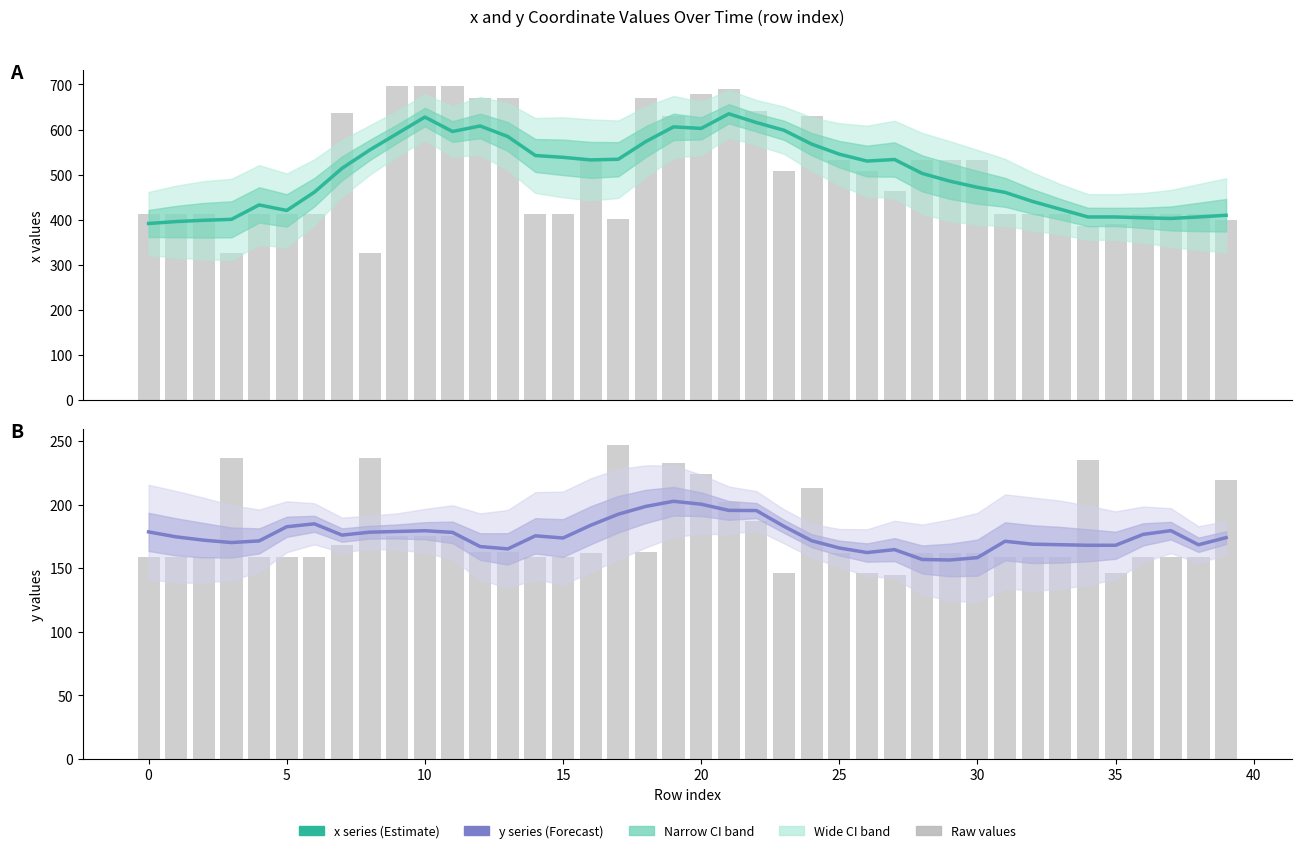

What is the minimum value shown in the chart?

156.4